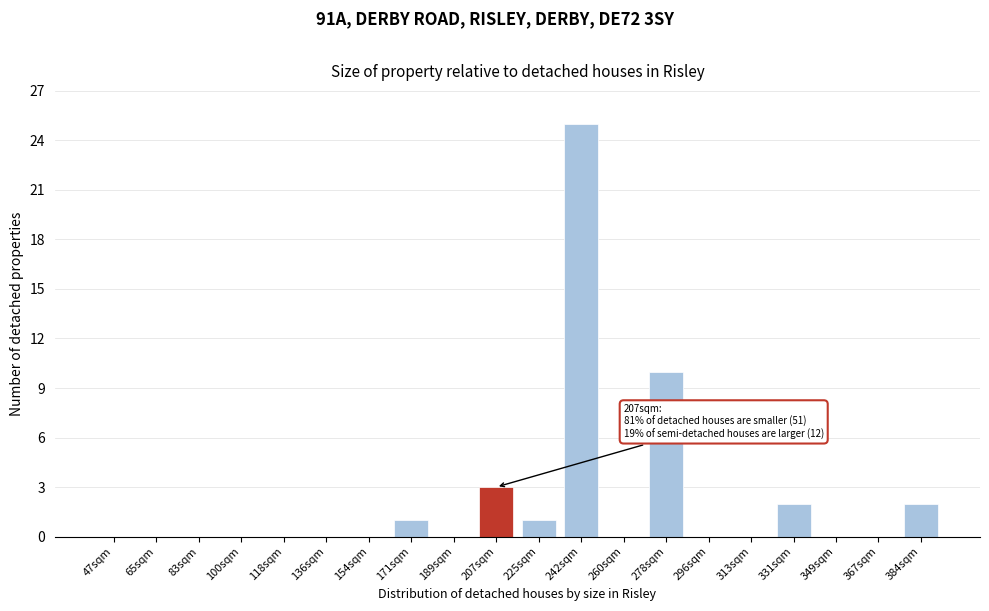

Reading left to right, list all the values displayed in this chart.

47sqm=0	65sqm=0	83sqm=0	100sqm=0	118sqm=0	136sqm=0	154sqm=0	171sqm=1	189sqm=0	207sqm=3	225sqm=1	242sqm=25	260sqm=0	278sqm=10	296sqm=0	313sqm=0	331sqm=2	349sqm=0	367sqm=0	384sqm=2